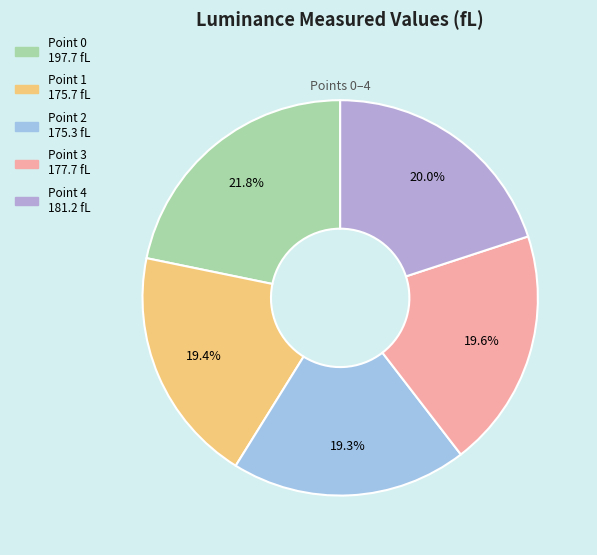

To the nearest percent, what is the difference between the largest and smallest slice percentages?

2%